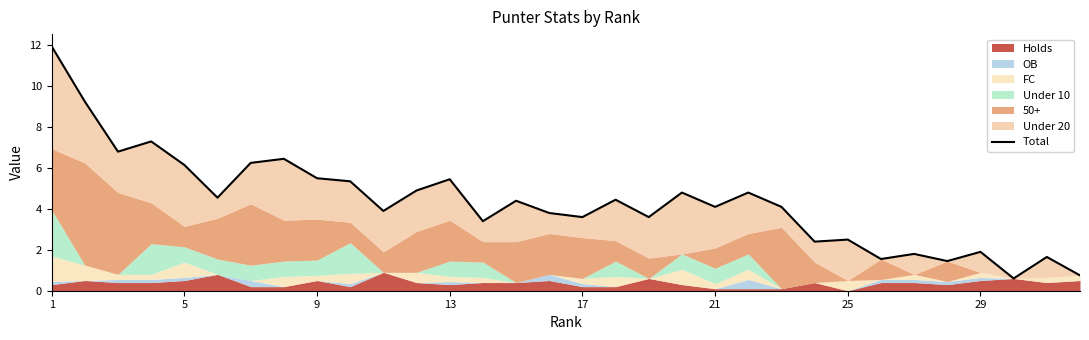

How many data points are less than 4?

14